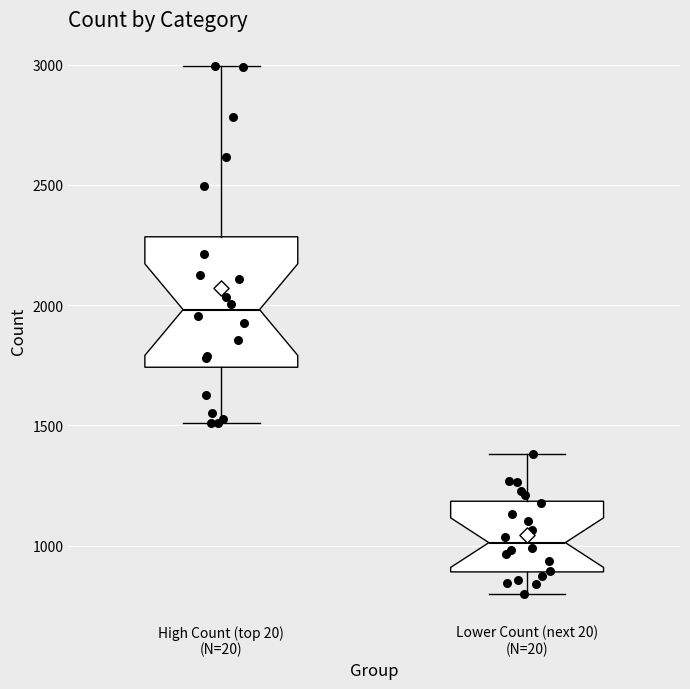

Which box has the highest median line?

High Count (top 20) (N=20)